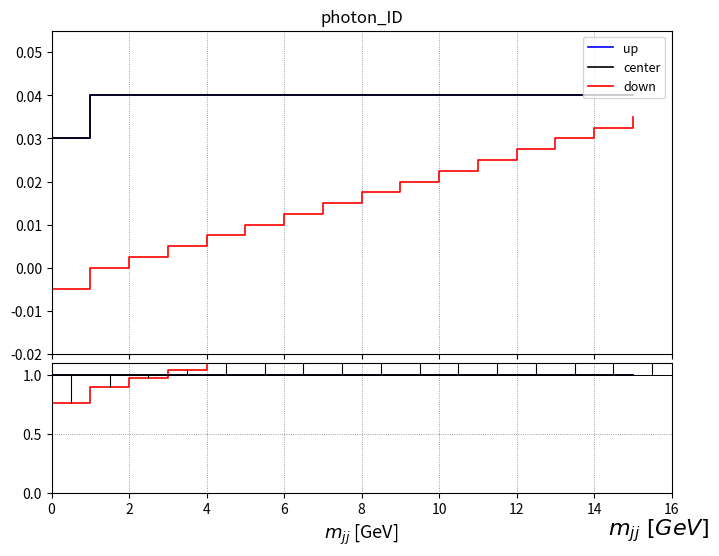

At how many categories does at least one series exceed 0?

16